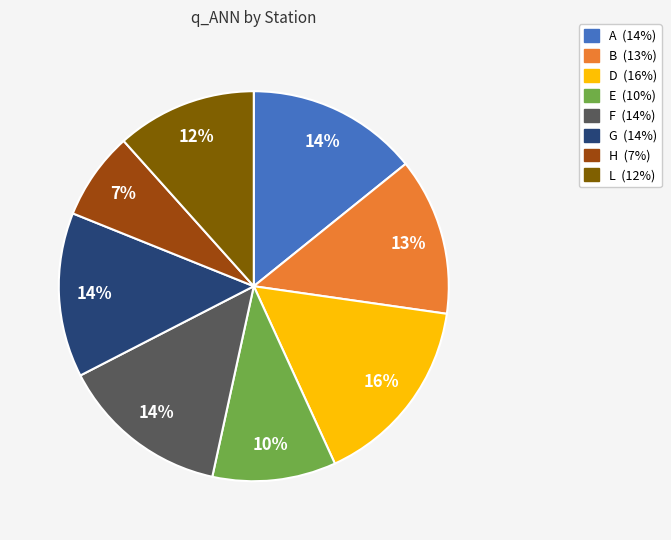

True or false: A accounts for 14% of the total.

True